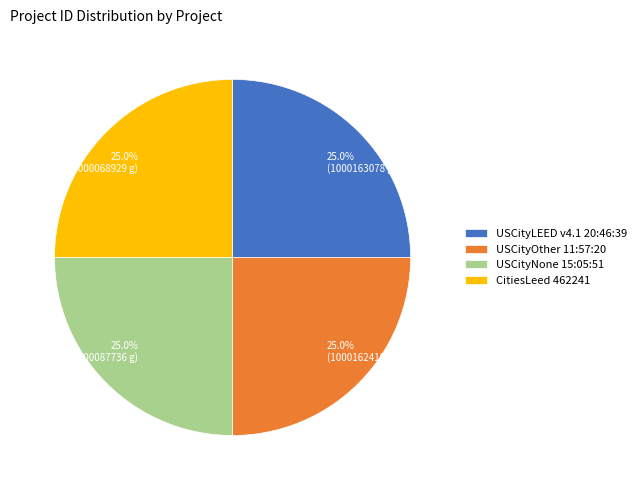

How many segments does this pie chart have?

4